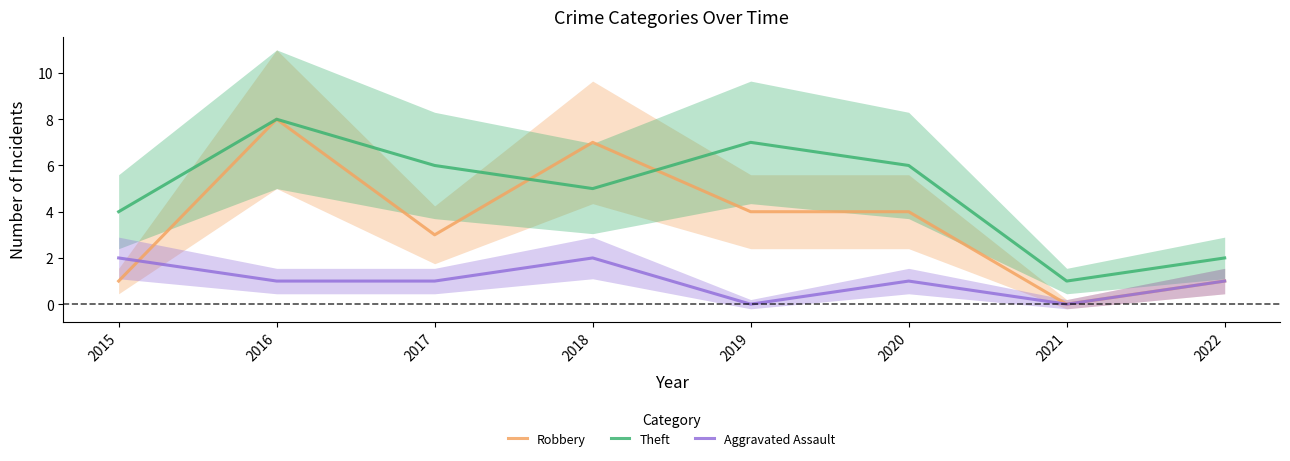

At which category is the sum across all series the highest?

2016